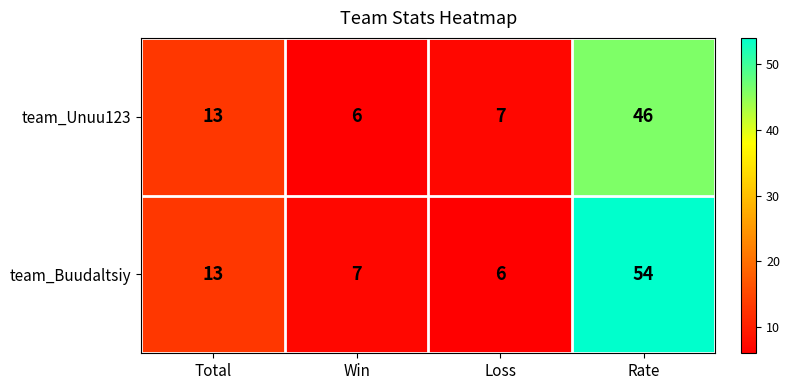

Between Win and Rate, which series saw the biggest shift?

team_Buudaltsiy